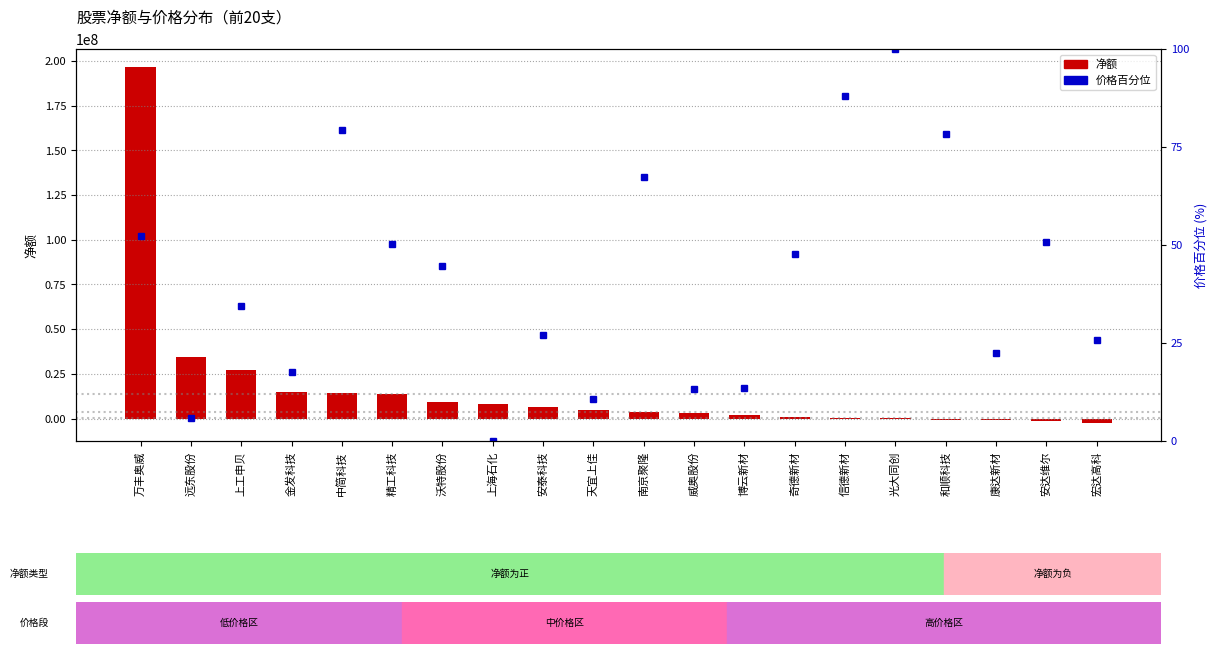

The 净额 series shows 22748570.2 at 精工科技. True or false?

False